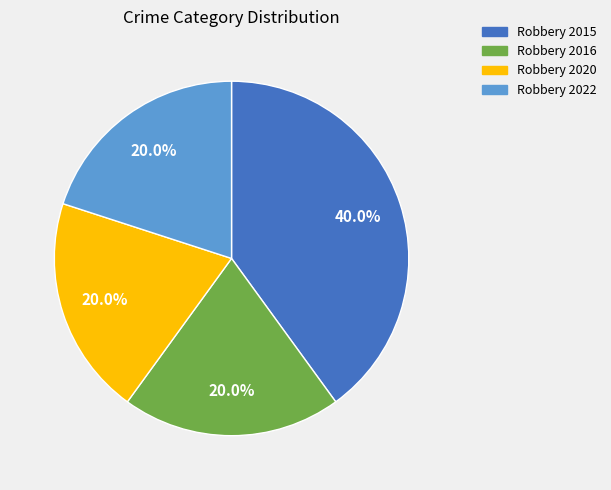

Combined, do Robbery 2015 and Robbery 2020 account for over 50%?

Yes